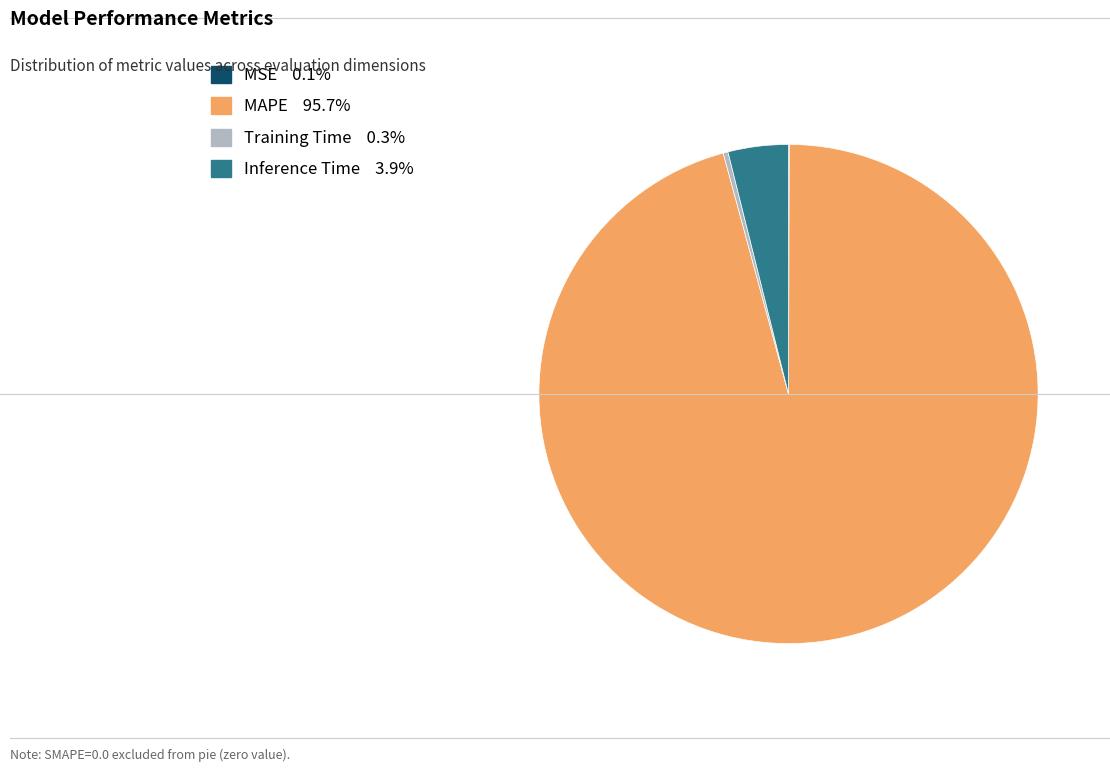

What is the majority slice?

MAPE